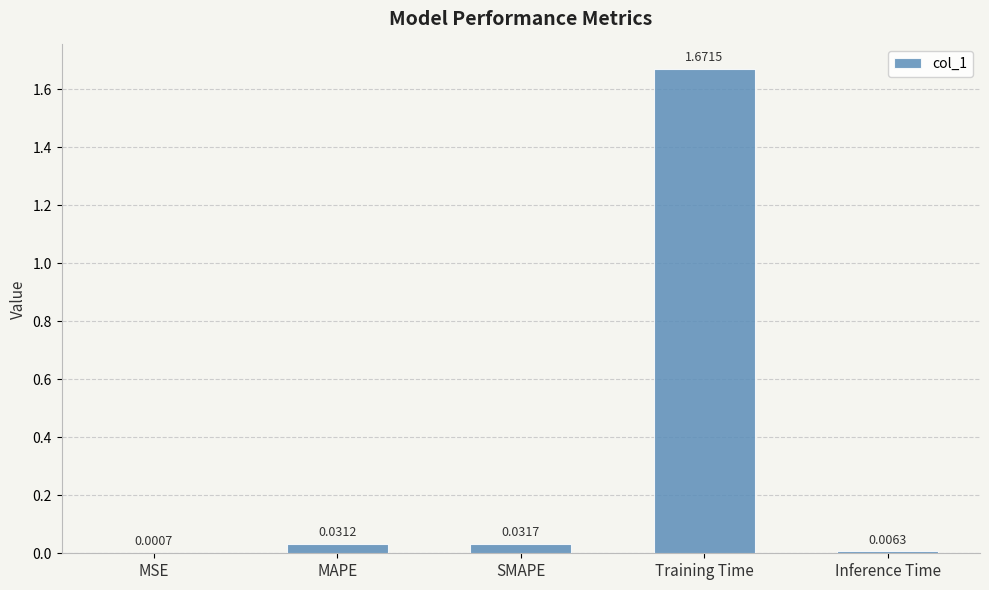

Which has a higher value, MSE or Inference Time?

Inference Time